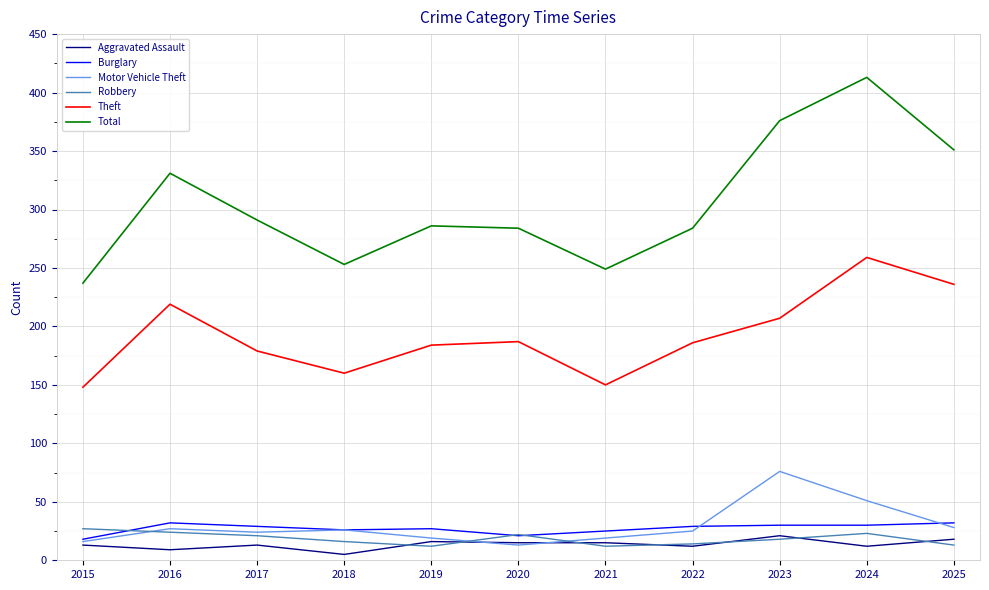

Which series has the largest range (max minus min)?

Total